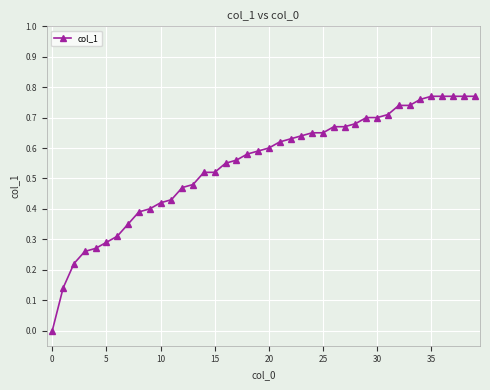

Does the chart have visible grid lines?

Yes